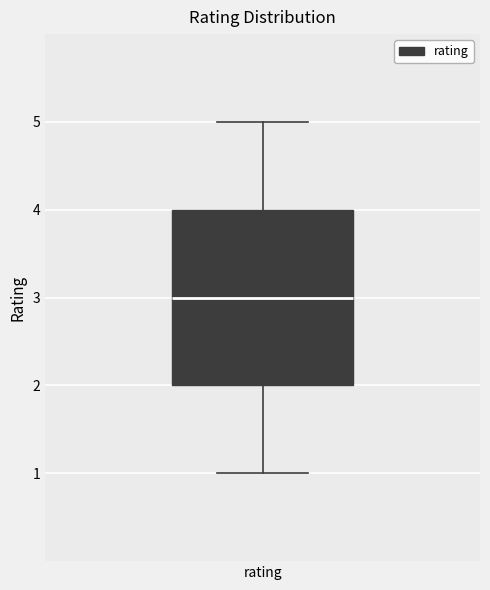

Transcribe this box plot: give where the median line is, the range the box spans, and where the two whiskers end, as read against the y-axis. The values are not printed on the chart, so give them approximately, as read against the axis.

median 3, box 2 to 4, whiskers 1 to 5